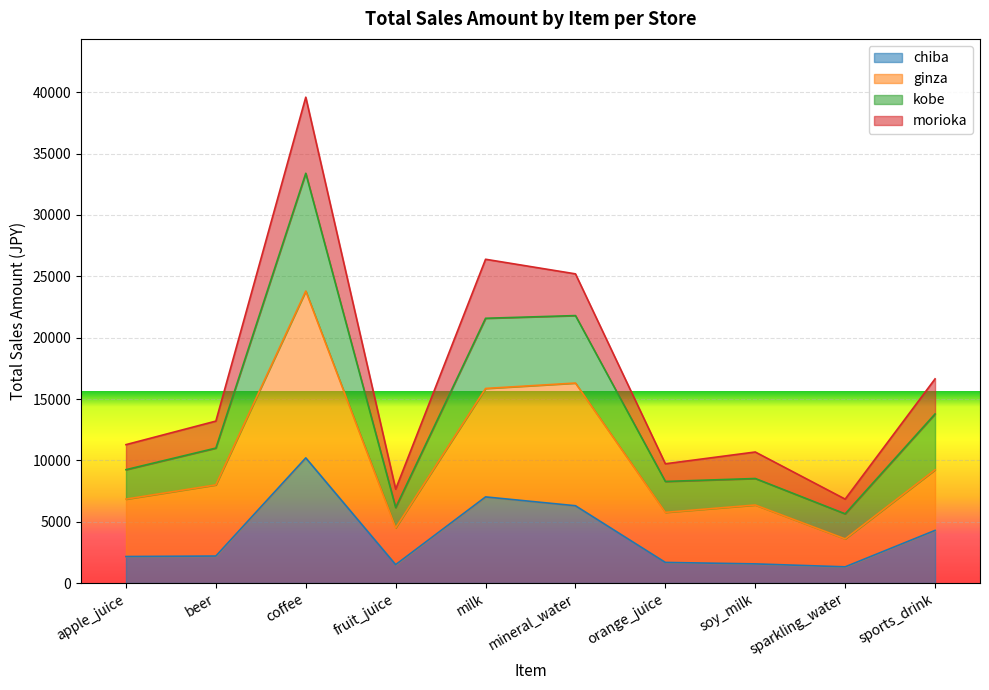

What is the maximum value for chiba?

10200